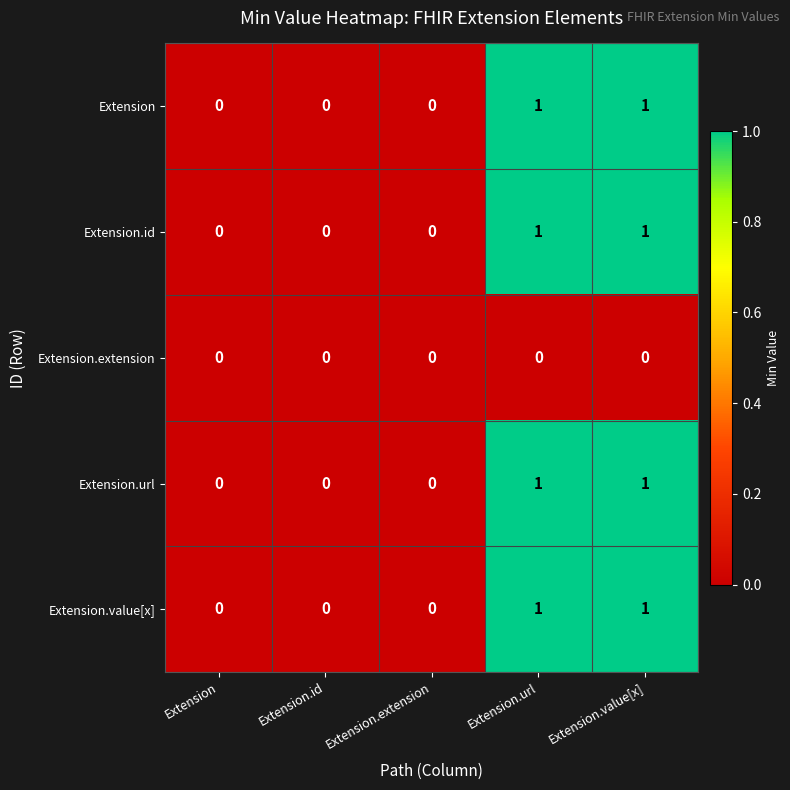

The value of Extension at Extension.id is 1. True or false?

False